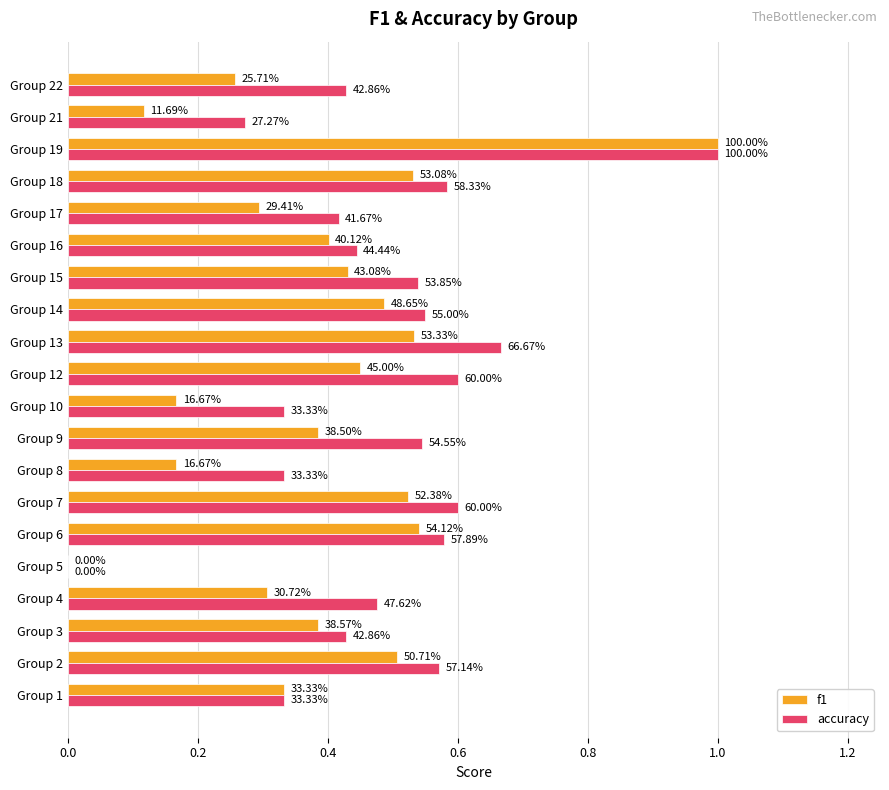

Which series has the largest total across all categories?

accuracy